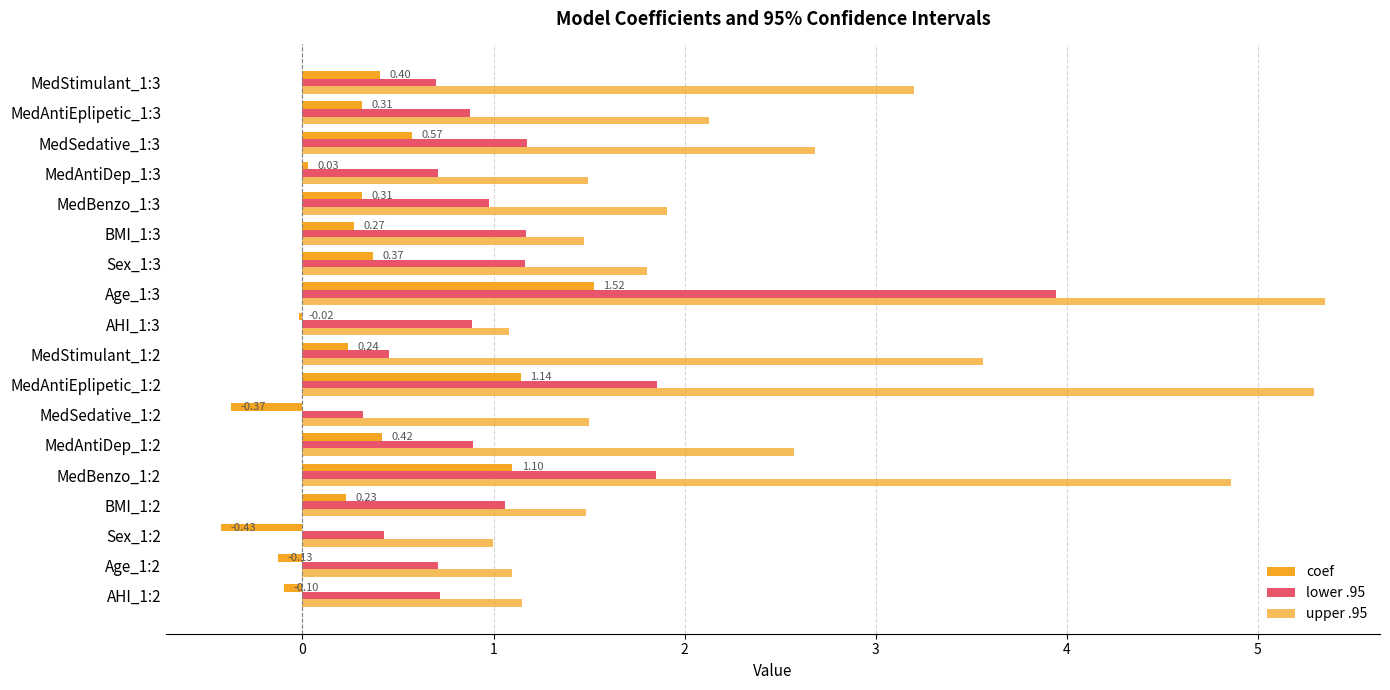

Count the number of data series in this chart.

3